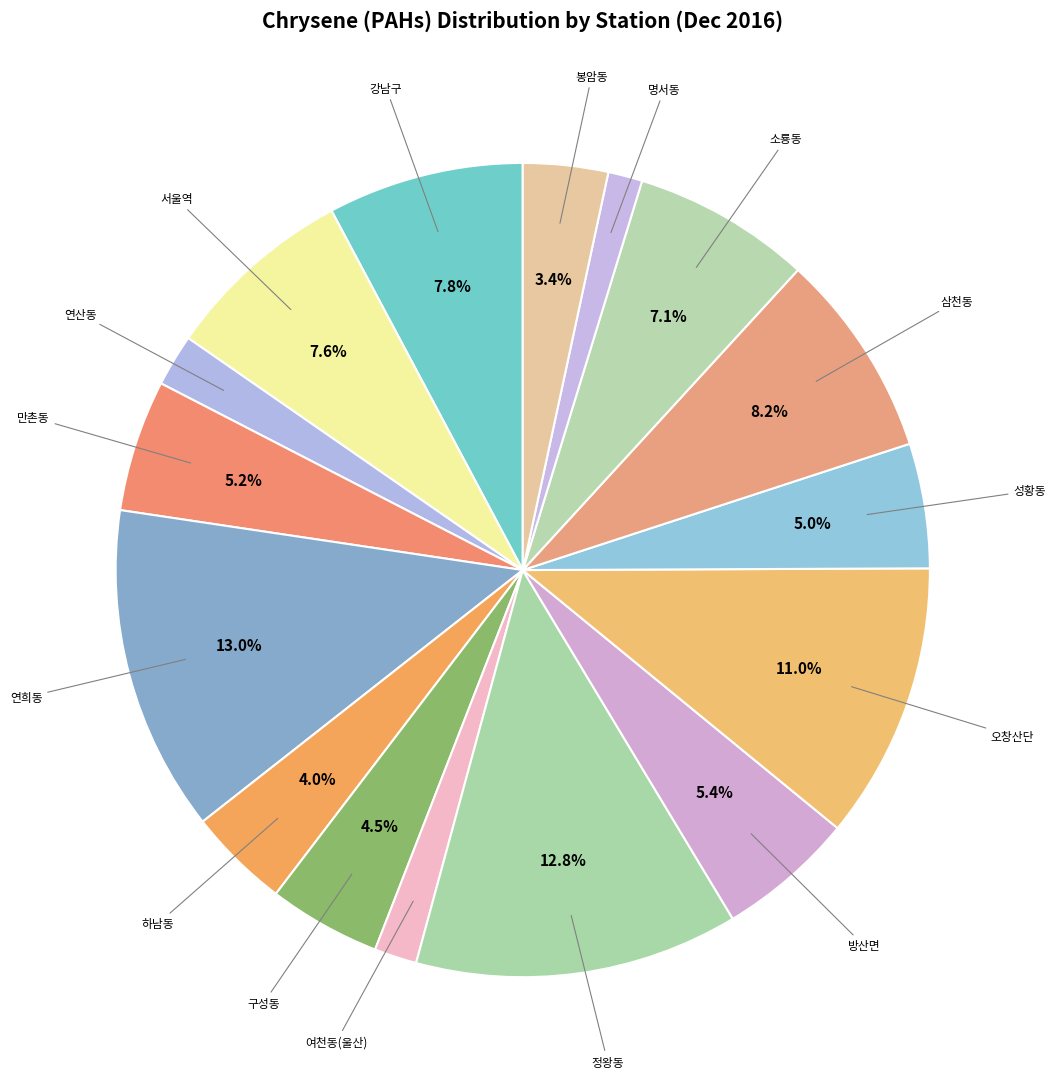

How many slices are in this pie chart?

16